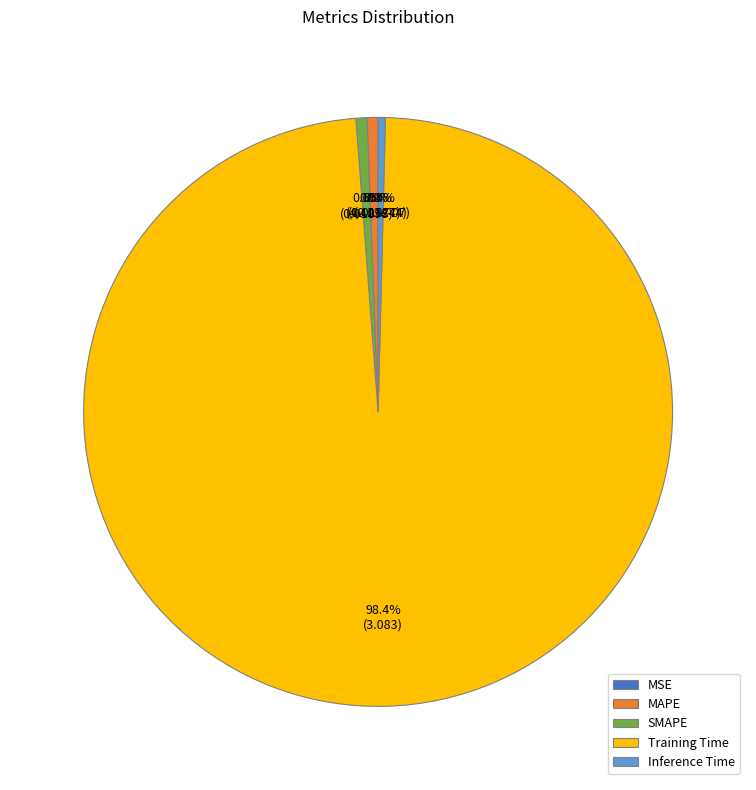

Between Training Time and SMAPE, which is larger?

Training Time